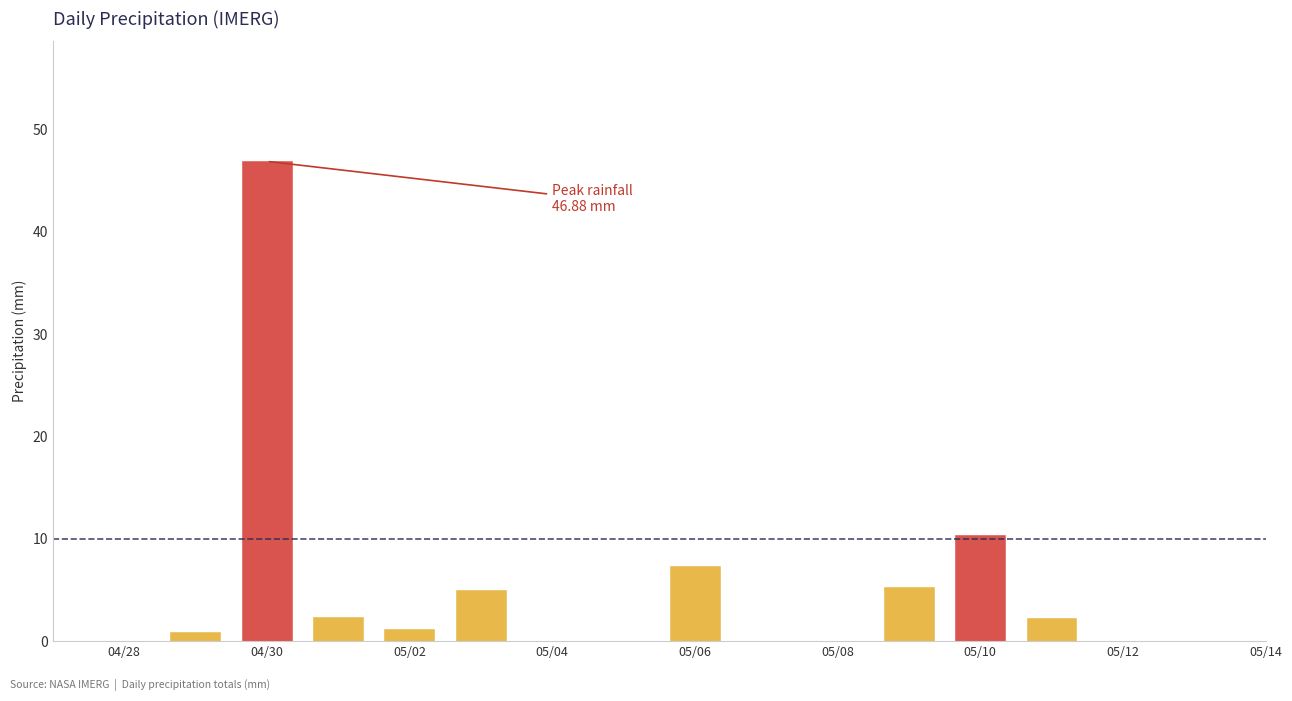

Reading left to right, what are all the values shown in this chart?

0.0	0.9	46.9	2.4	1.2	5.0	0.0	0.0	7.3	0.0	0.0	5.3	10.4	2.2	0.0	0.0